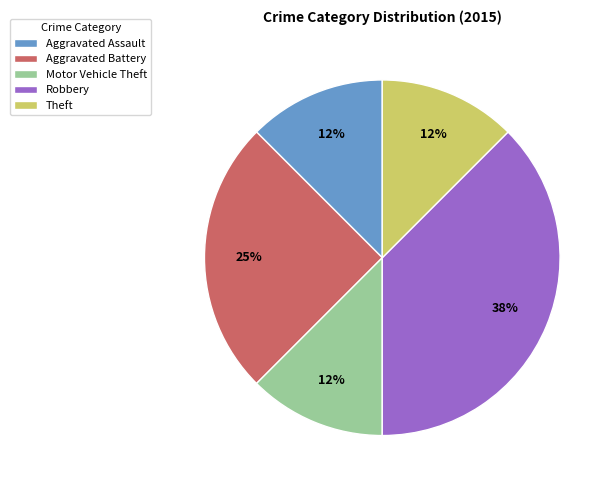

Between Aggravated Assault and Robbery, which is larger?

Robbery